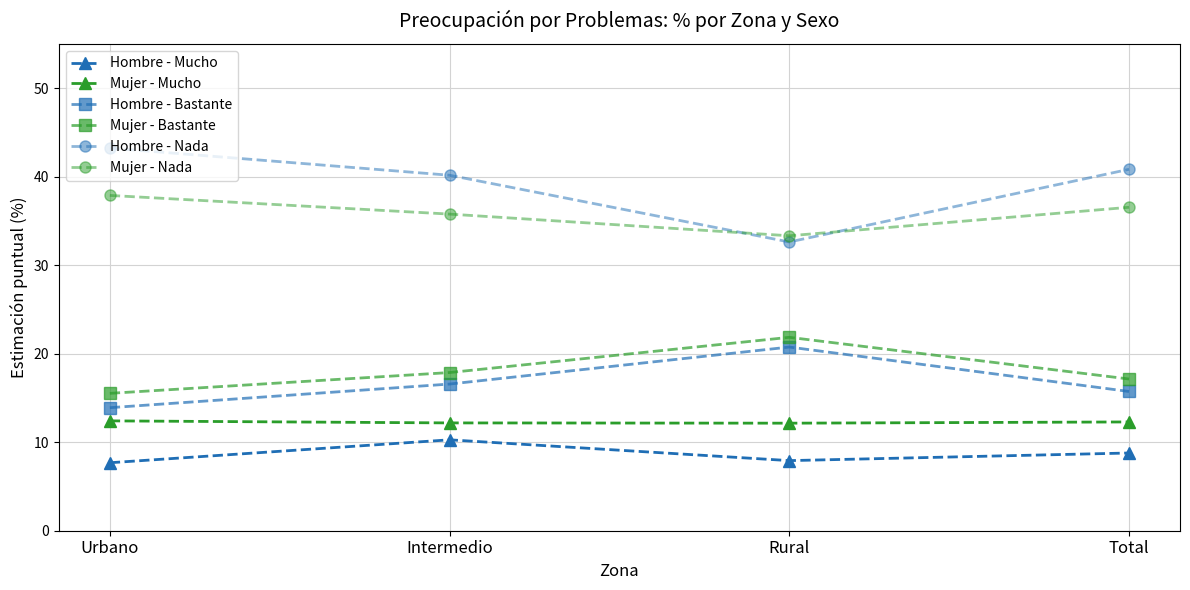

How many lines are shown in the chart?

6